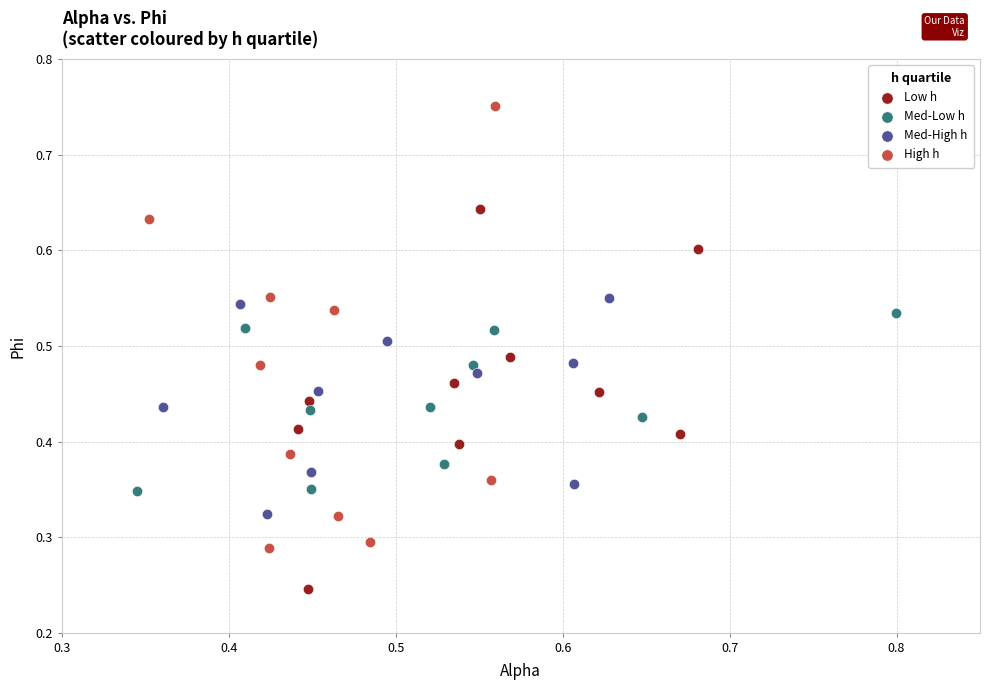

What are all the series names shown in the legend?

Low h, Med-Low h, Med-High h, High h